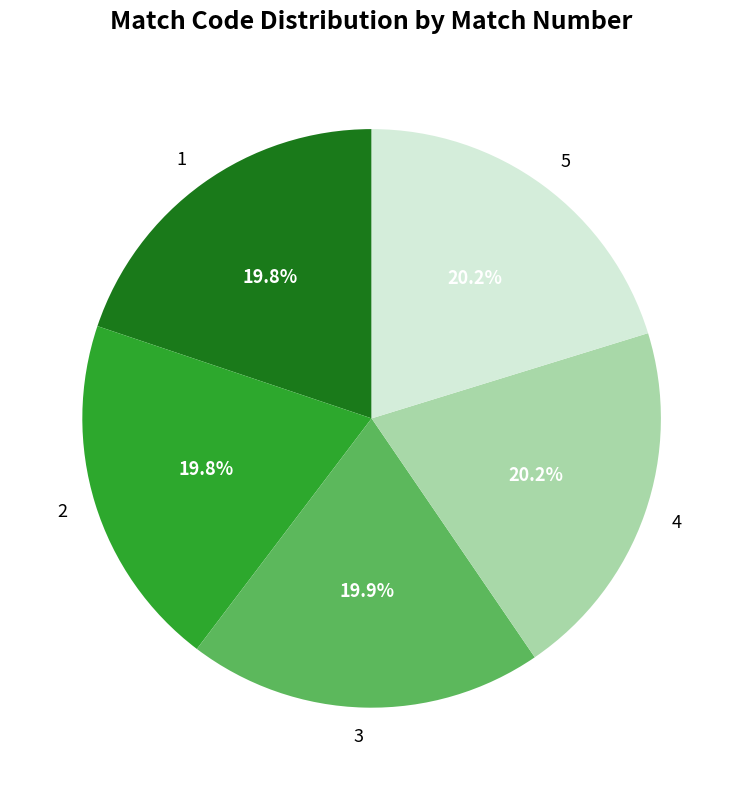

What is the ratio of the value at 2 to the value at 4?

1.0